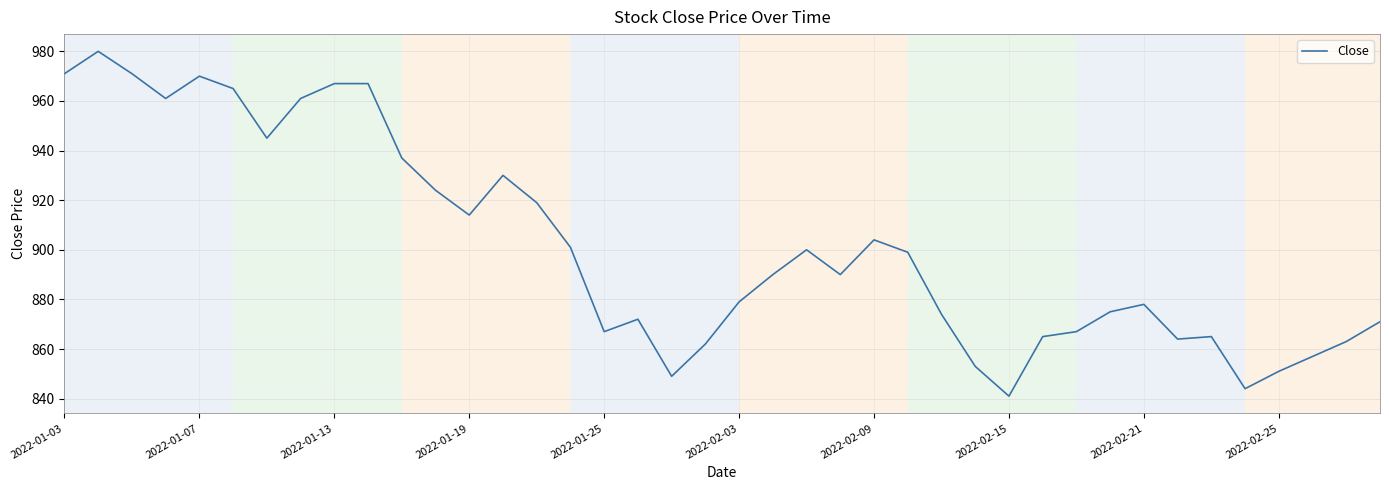

What is the minimum value shown in the chart?

841